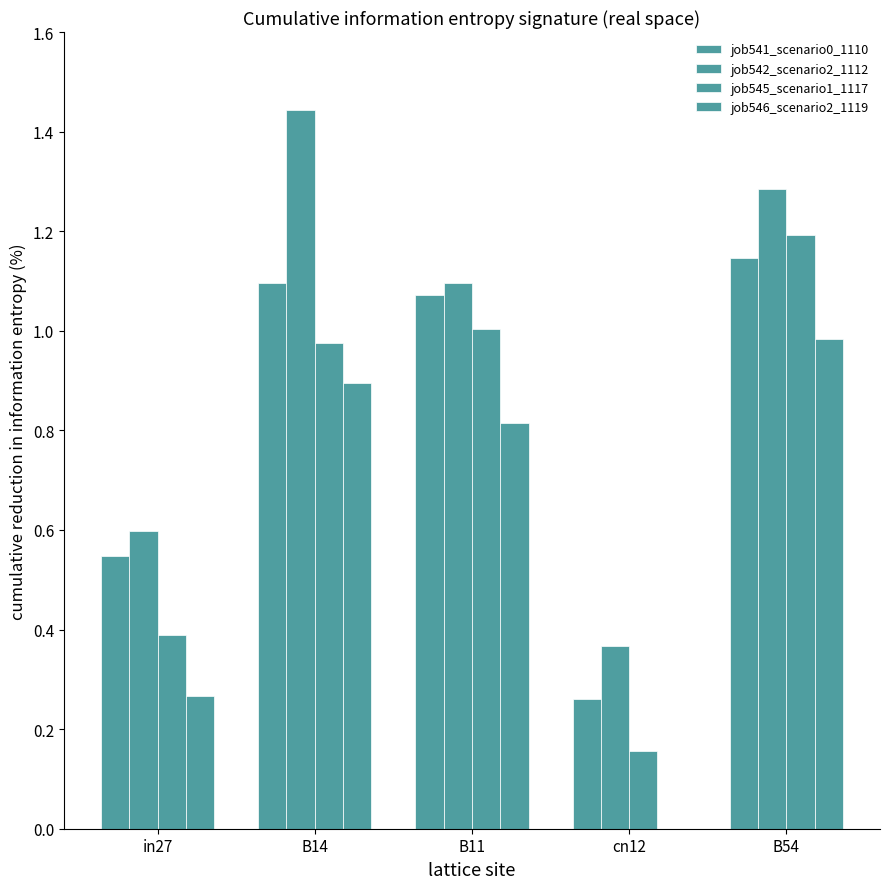

Which series changed the most between B14 and cn12?

job542_scenario2_1112